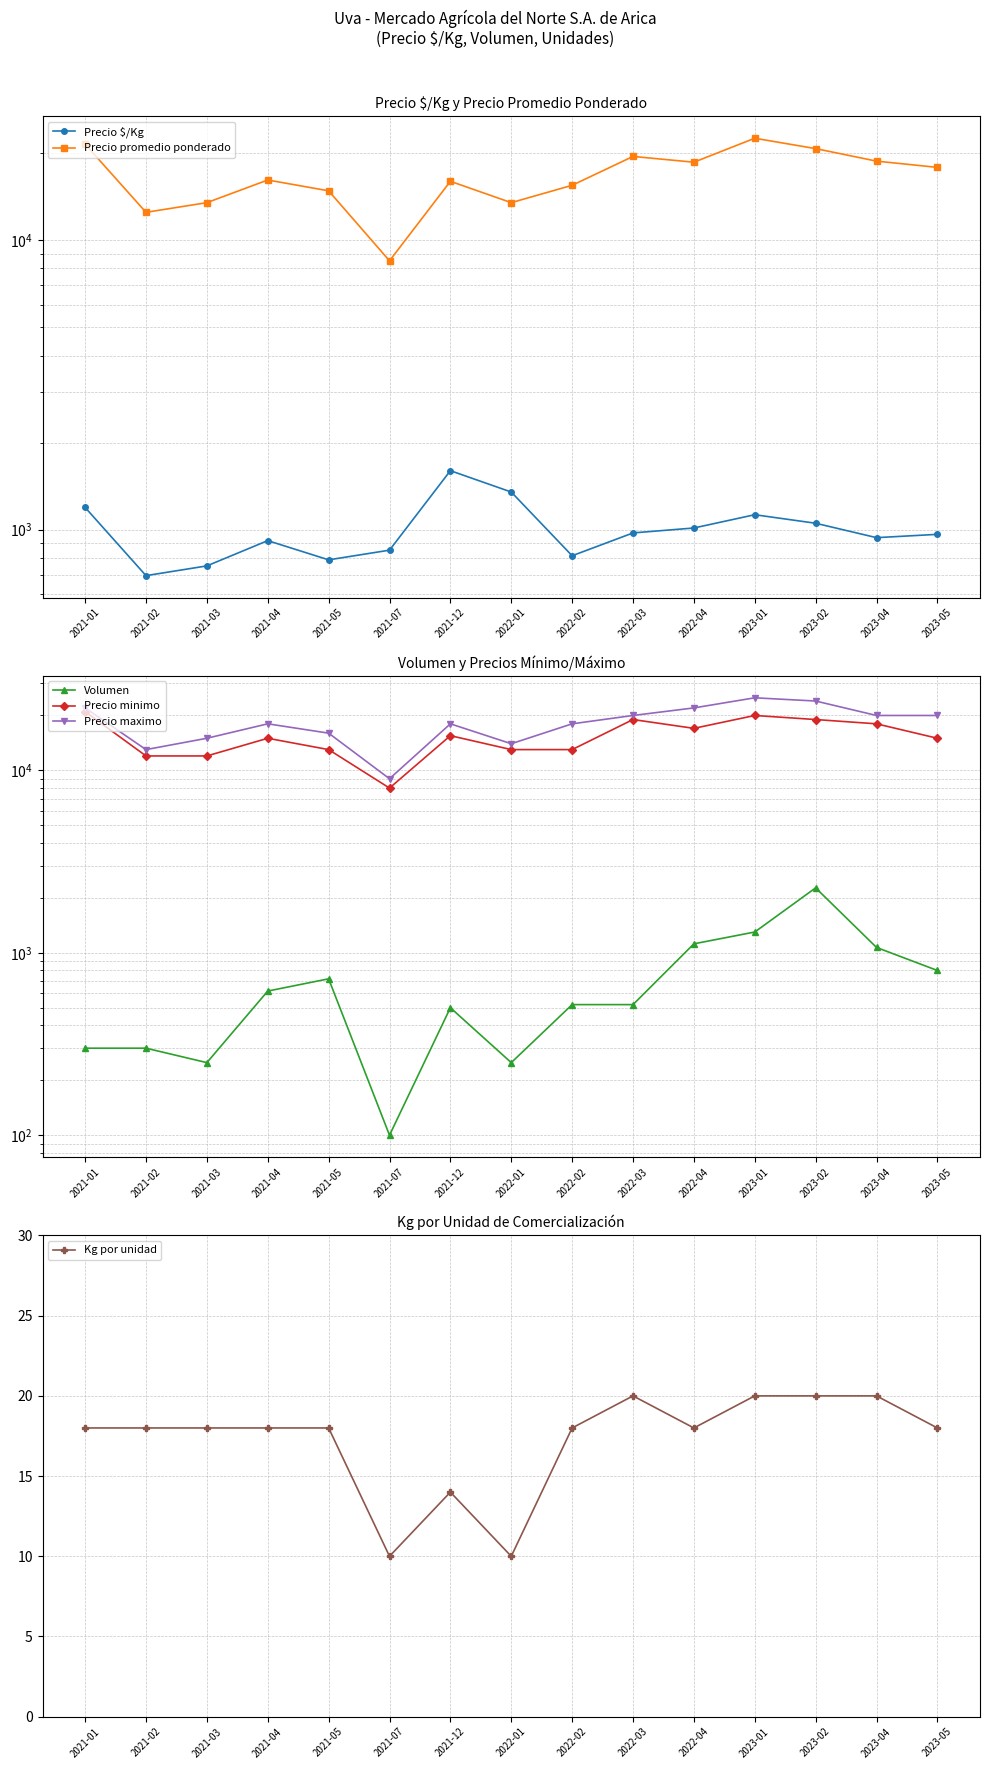

Is it true that Precio $/Kg equals 850 at 2021-07?

True